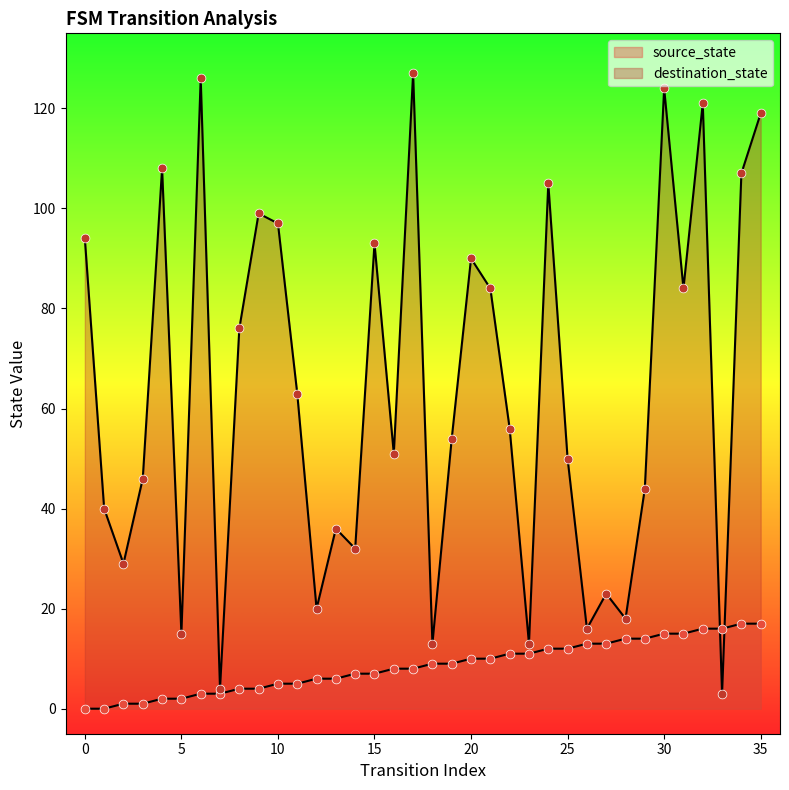

Which series contains the lowest Y value?

source_state